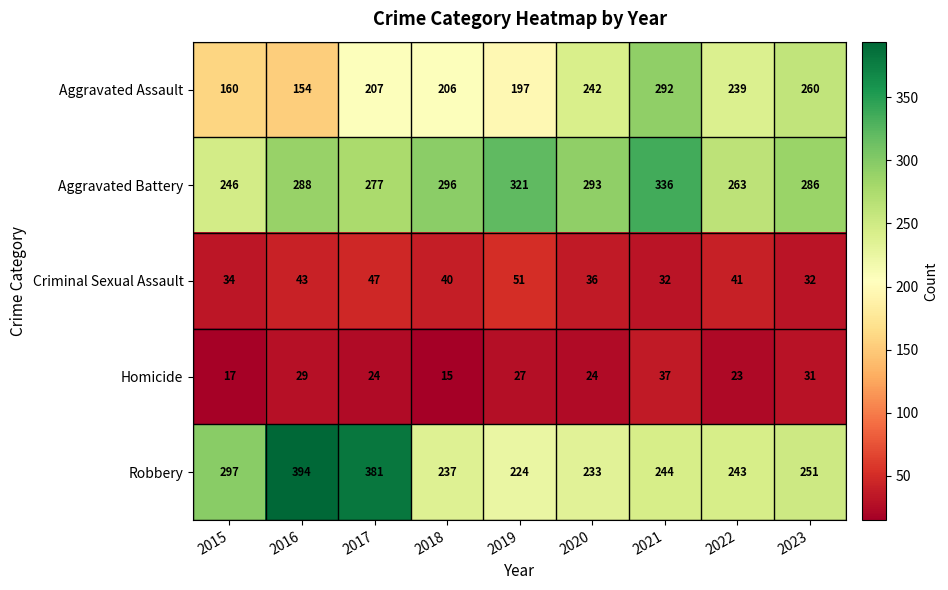

The value of Aggravated Battery at 2020 is 293. True or false?

True